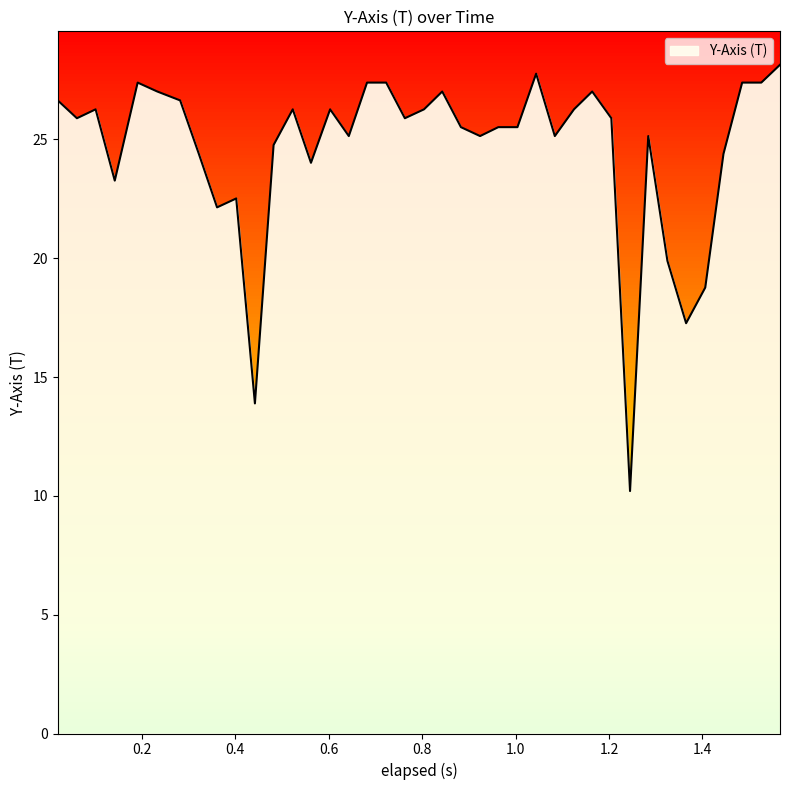

What is the minimum value for Y-Axis (T)?

10.2